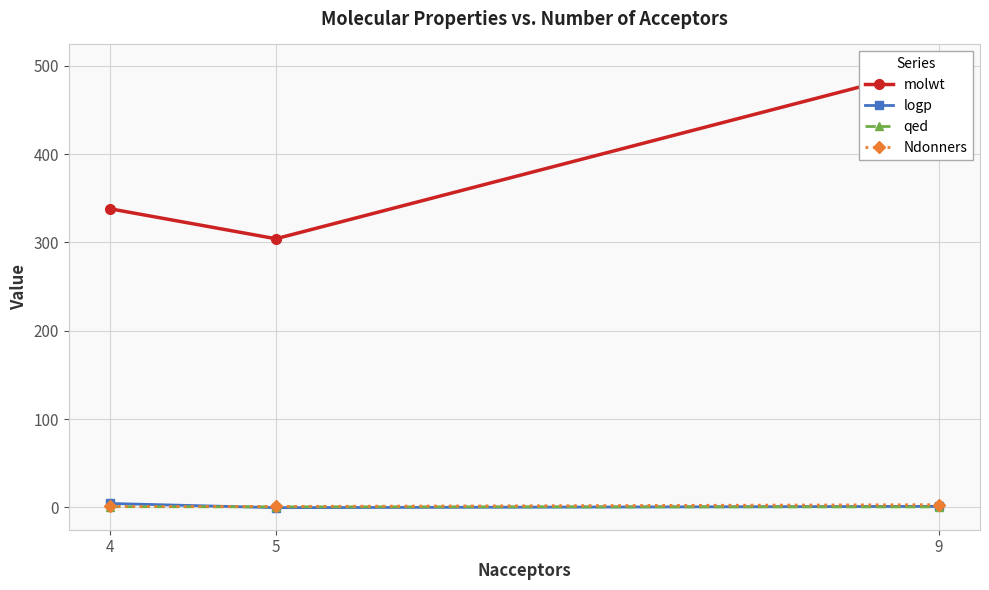

The qed series shows 0.3 at 5. True or false?

False